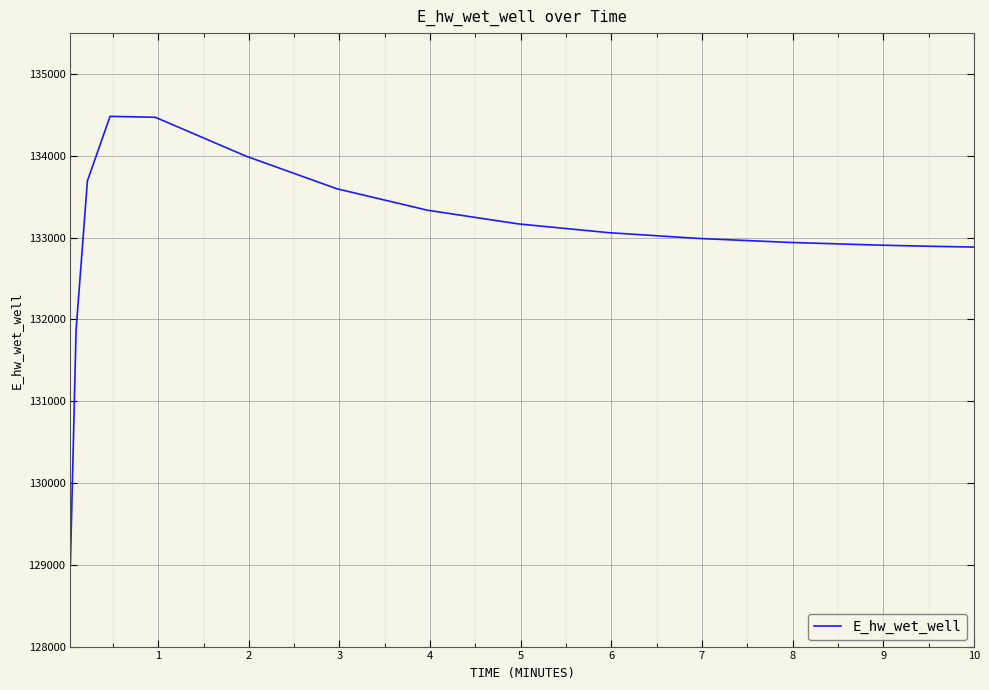

What is the greatest value displayed?

134482.3